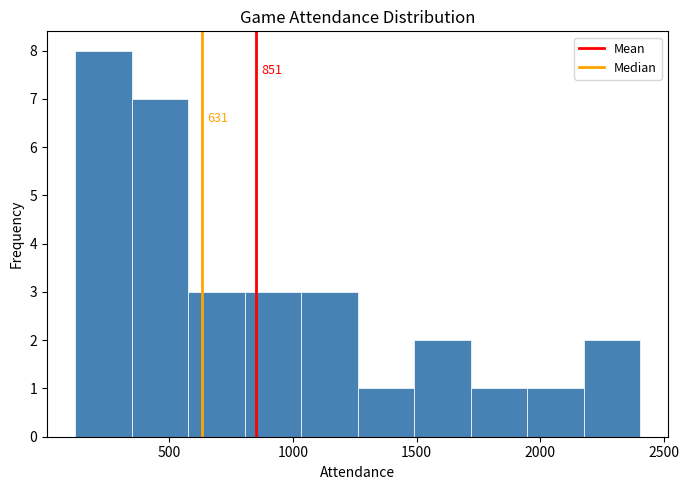

Over which range of the x-axis is the bar tallest?

100 to 350